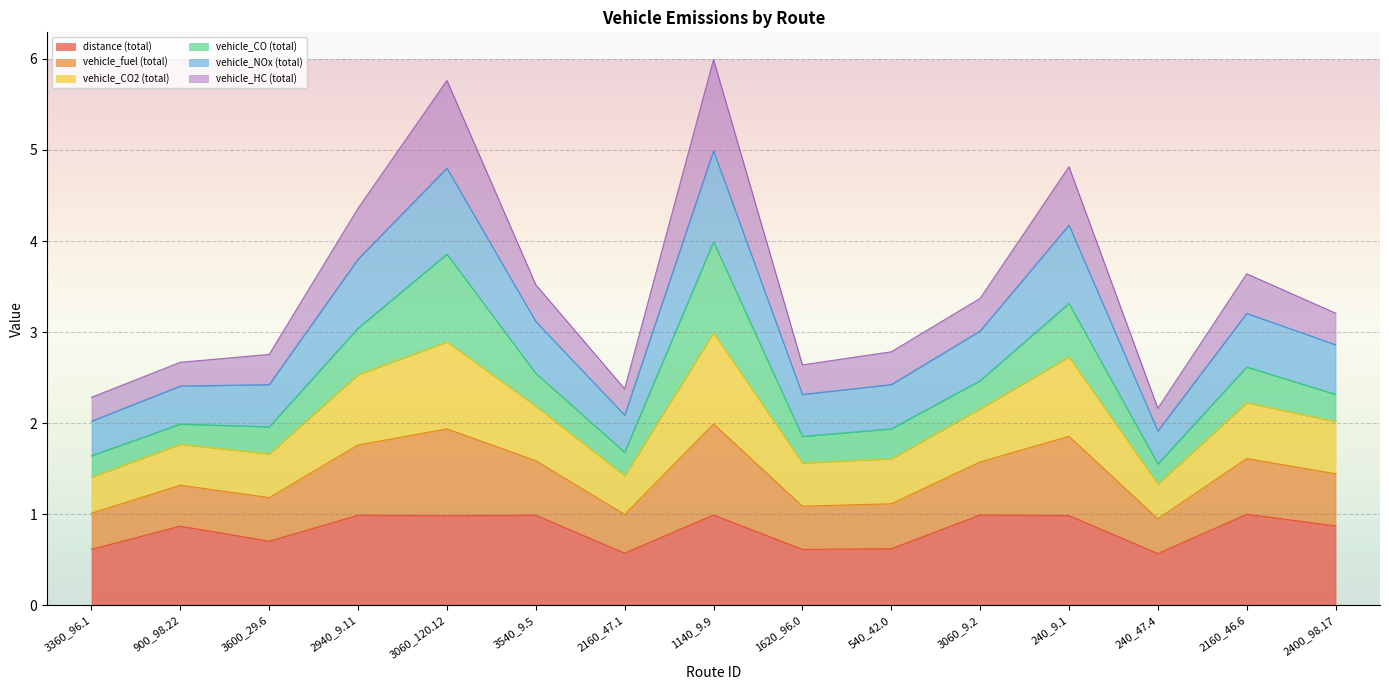

The vehicle_NOx (total) series shows 4.5 at 2160_46.6. True or false?

False